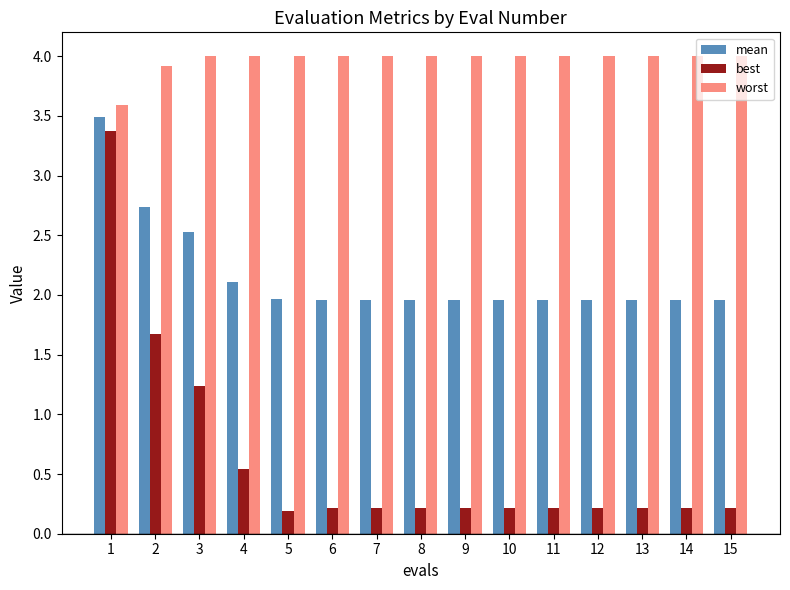

Rank the series by their average value, from lowest to highest.

best, mean, worst